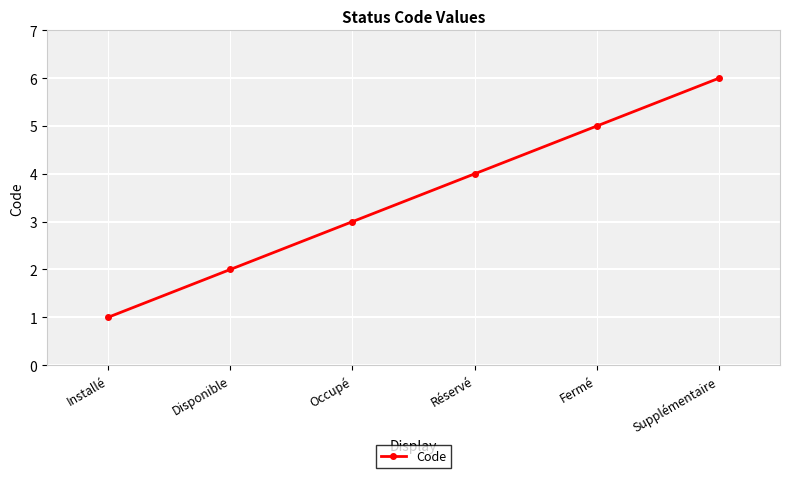

What is the minimum value shown in the chart?

1